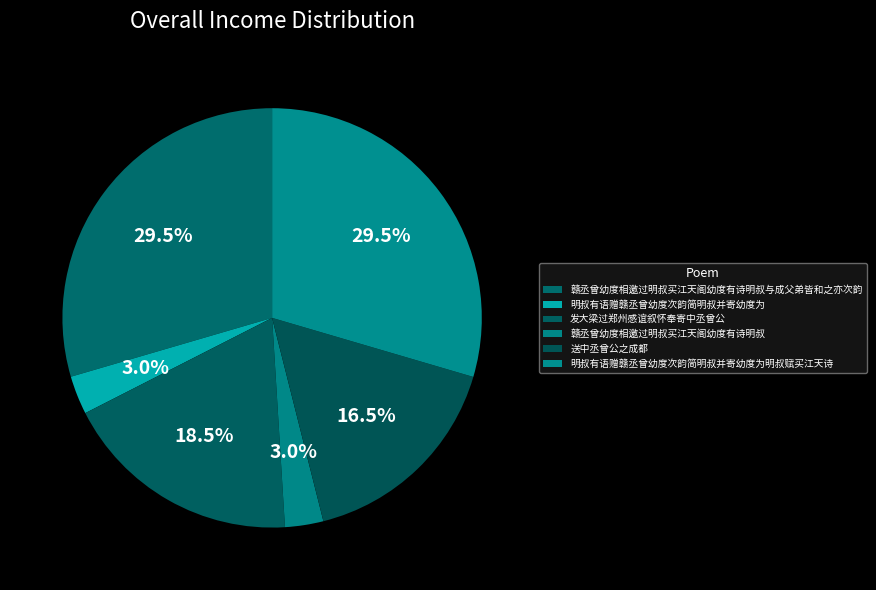

Count the number of slices in the pie.

6